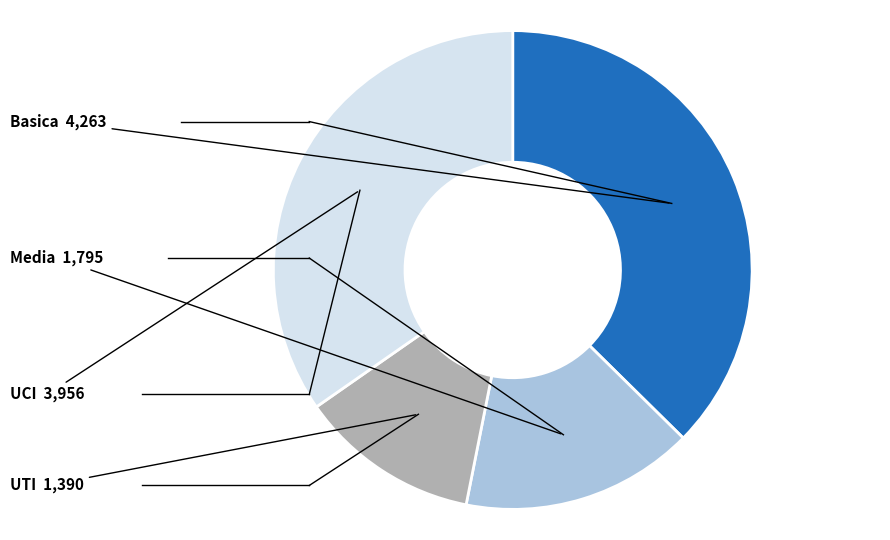

How many slices are in this pie chart?

4